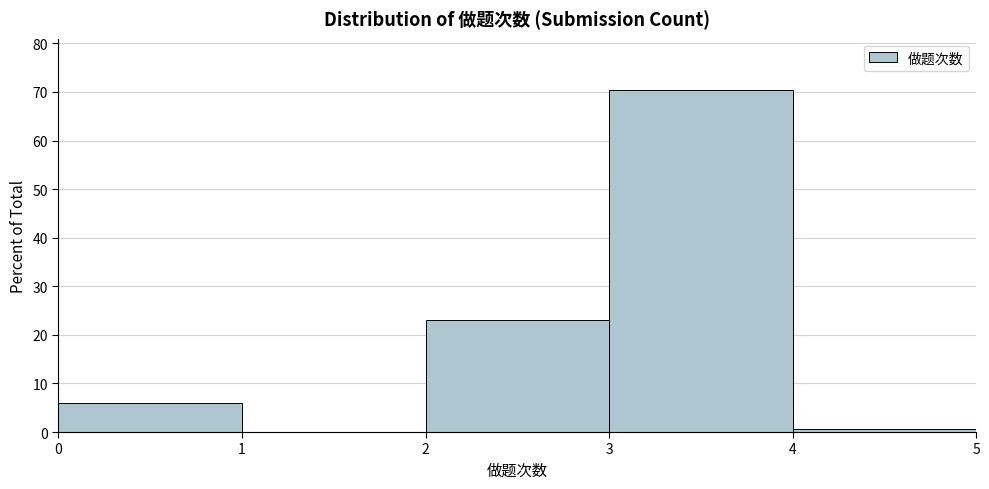

Which range on the x-axis has the tallest bar?

3 to 4